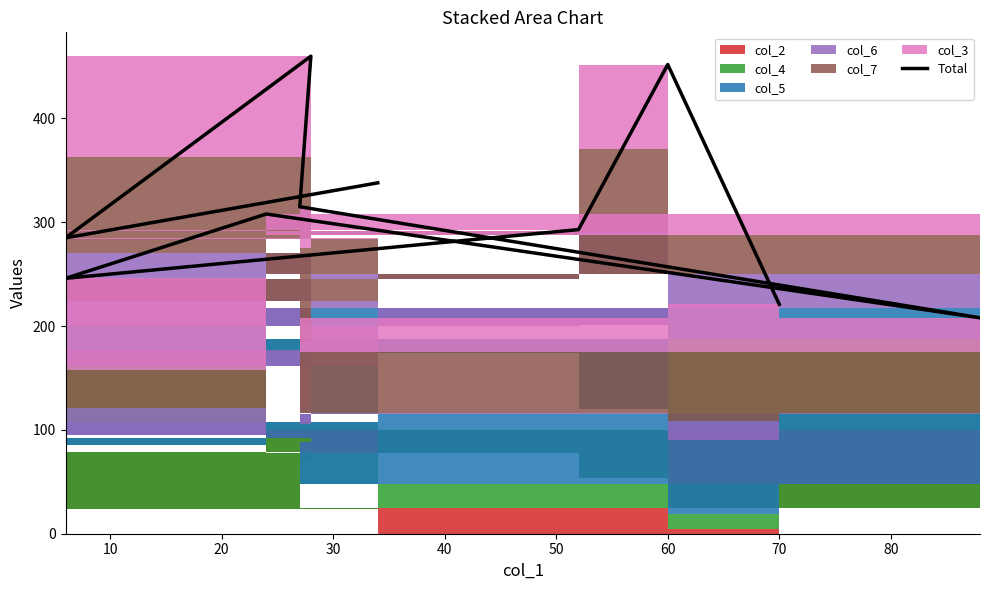

True or false: there are more than 1 points higher than both neighbors.

True